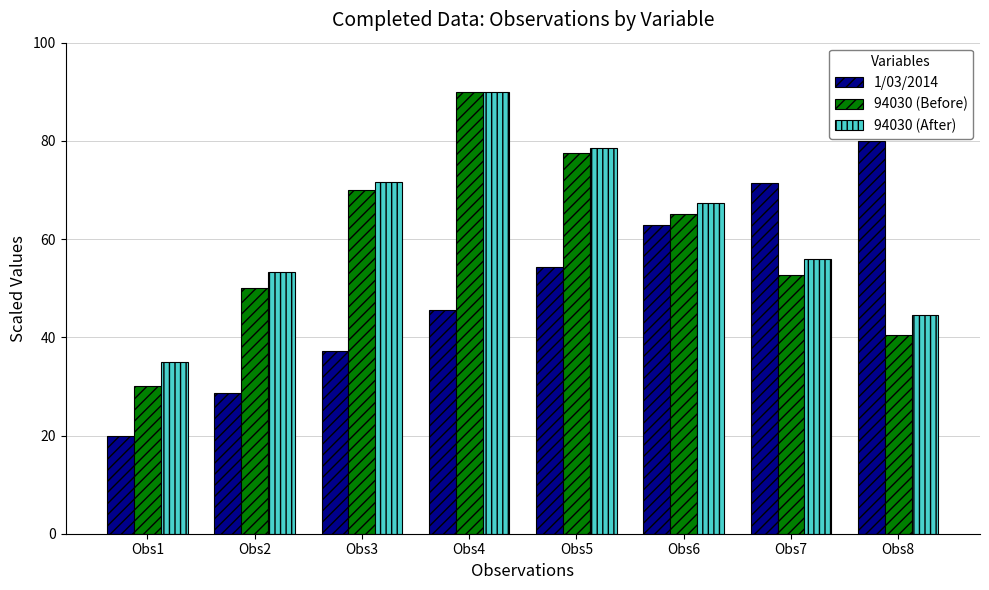

List the labels in order of 94030 (Before) value, smallest first.

Obs1, Obs8, Obs2, Obs7, Obs6, Obs3, Obs5, Obs4